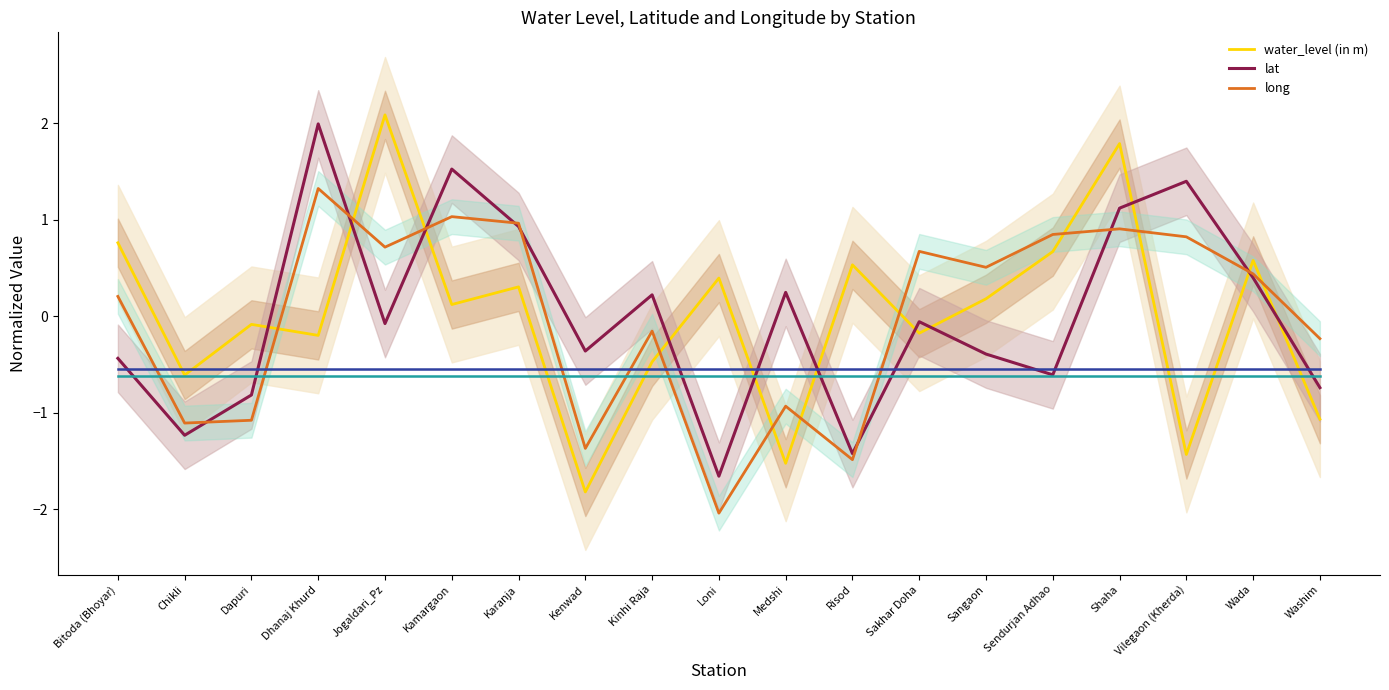

List the labels in order of long value, smallest first.

Loni, Risod, Kenwad, Chikli, Dapuri, Medshi, Washim, Kinhi Raja, Bitoda (Bhoyar), Wada, Sangaon, Sakhar Doha, Jogaldari_Pz, Vilegaon (Kherda), Sendurjan Adhao, Shaha, Karanja, Kamargaon, Dhanaj Khurd